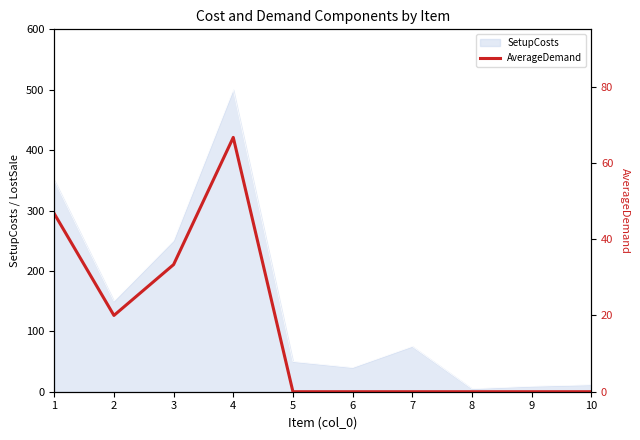

True or false: the data shows 0.0 at 10.

True